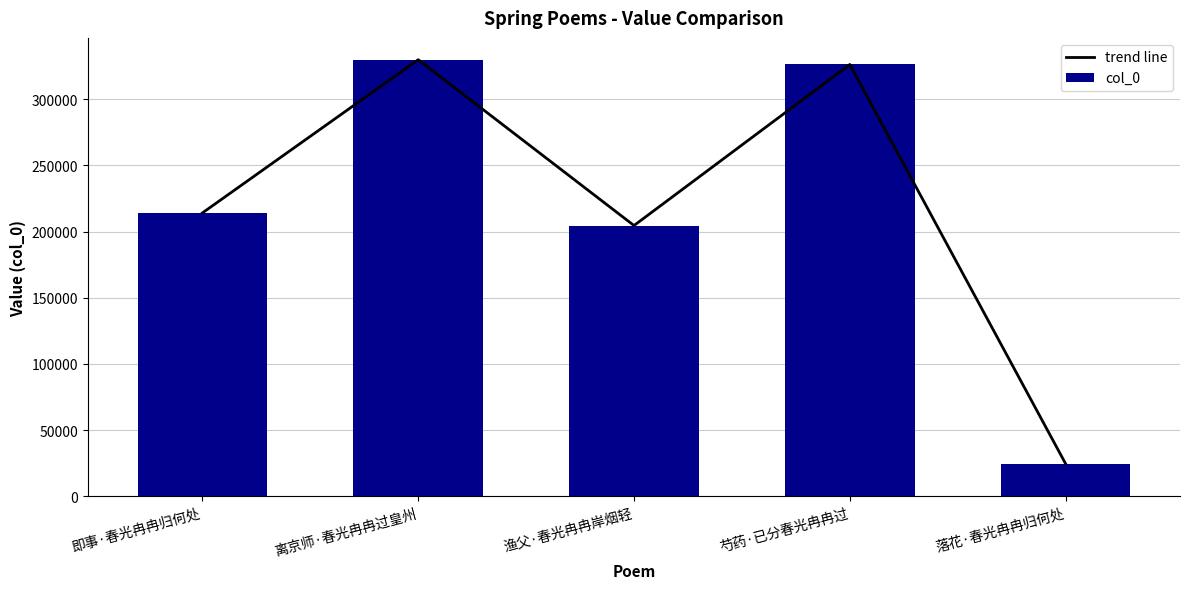

What value does the trend line series have at 离京师·春光冉冉过皇州, to the nearest 50?

329850